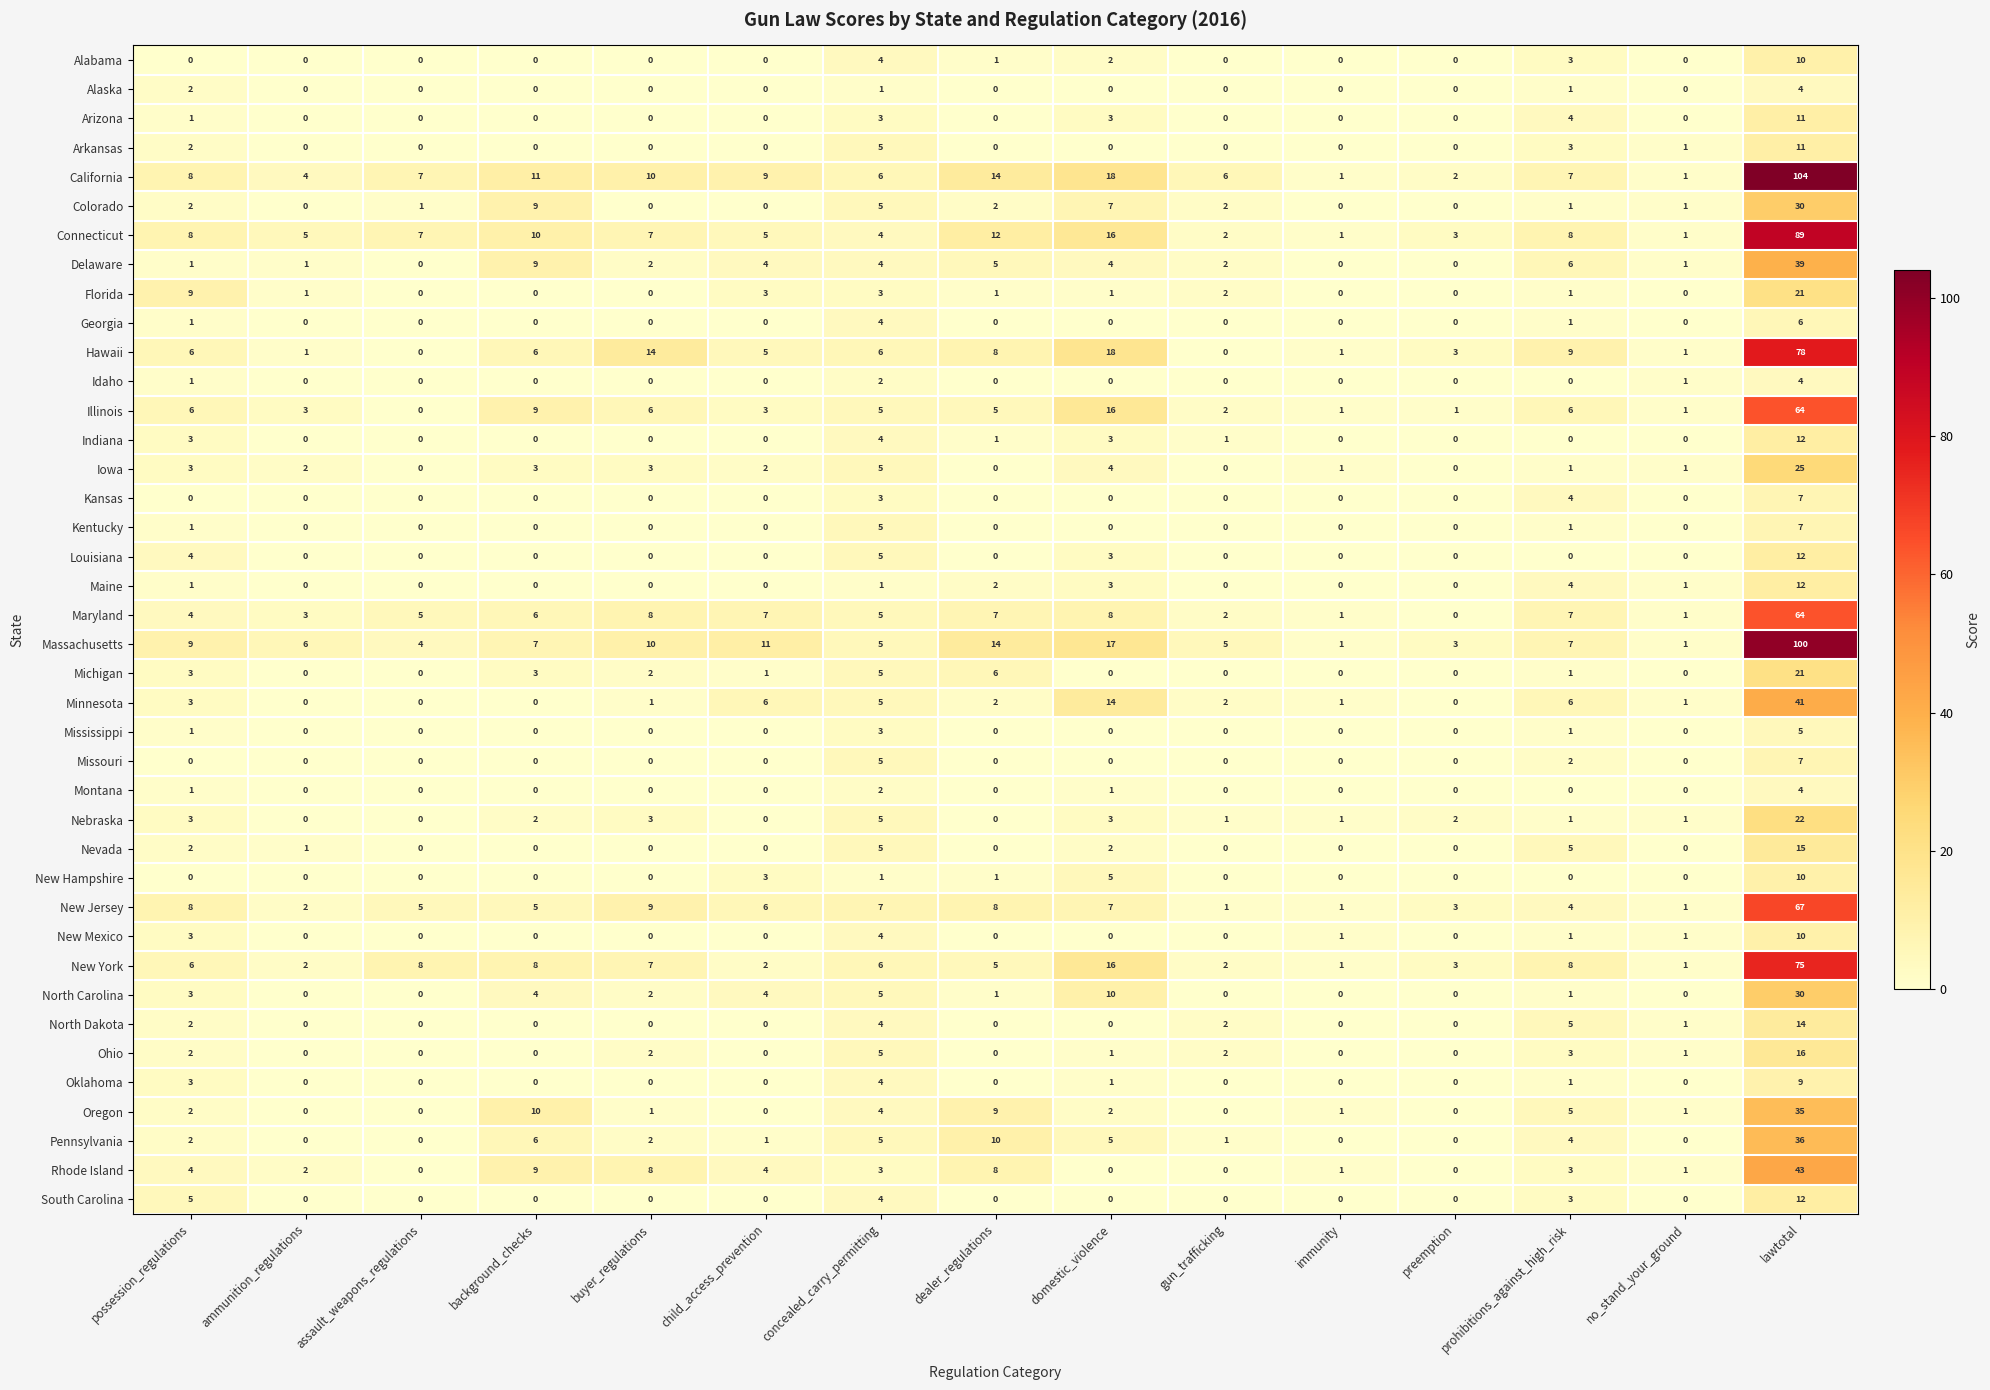

Is it true that New Mexico equals 0 at preemption?

True